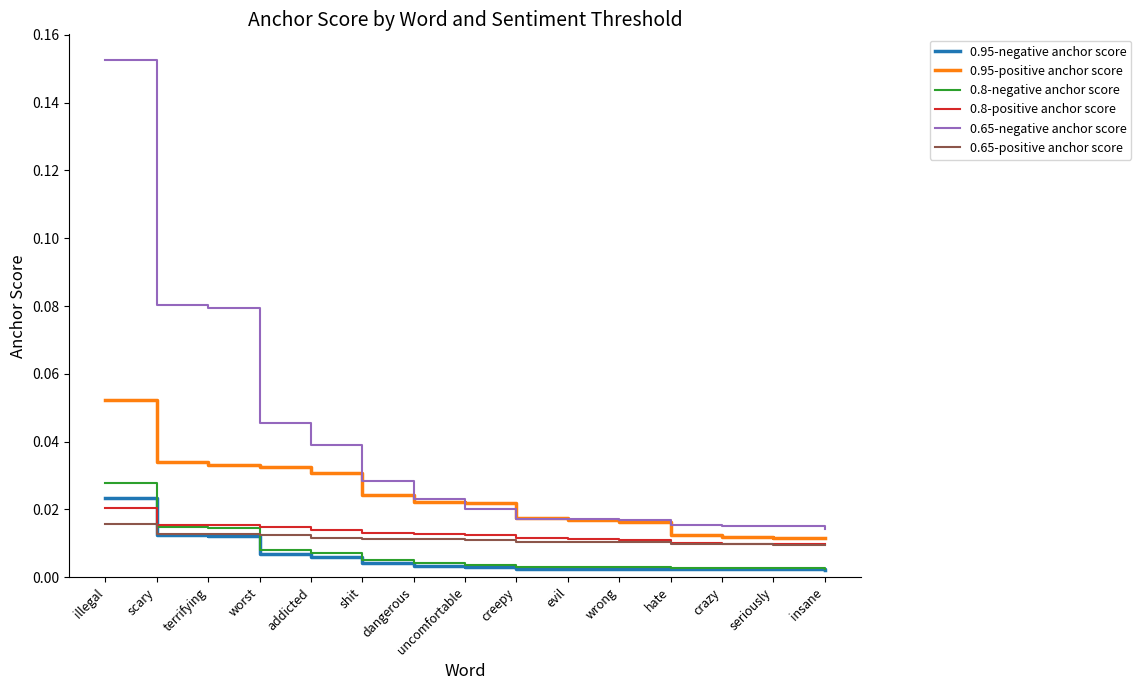

What position from the right is scary?

14